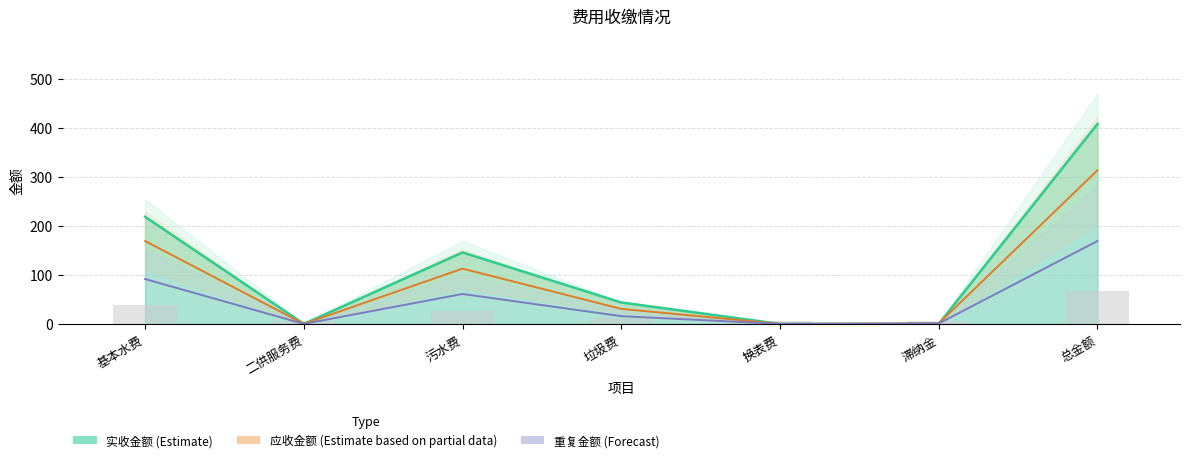

How many groups of bars are there?

7